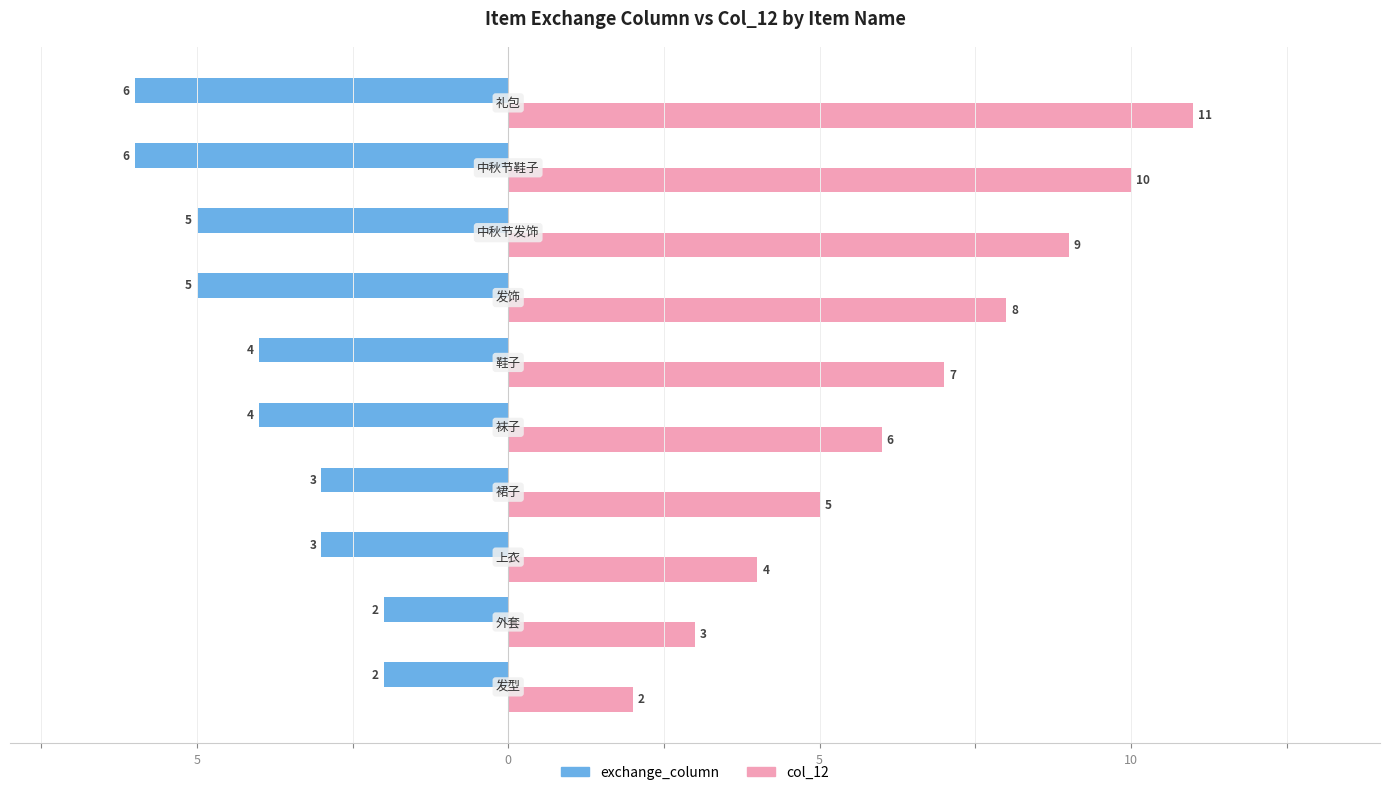

What is the difference between the maximum and minimum values in the col_12 series?

9